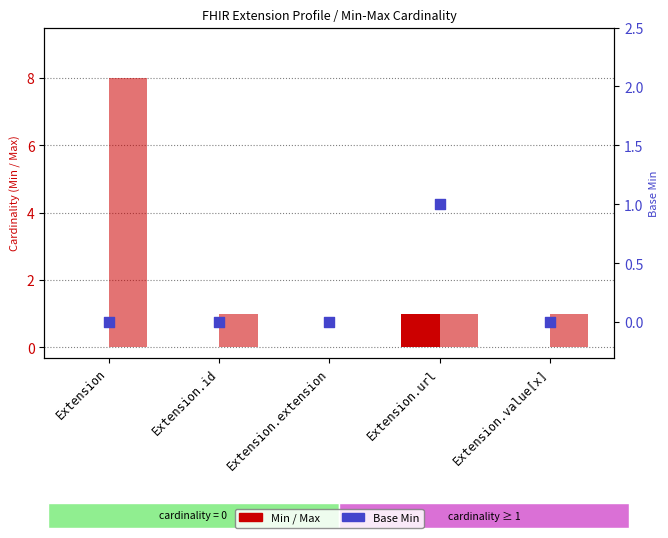

Which series has the largest total across all categories?

Max